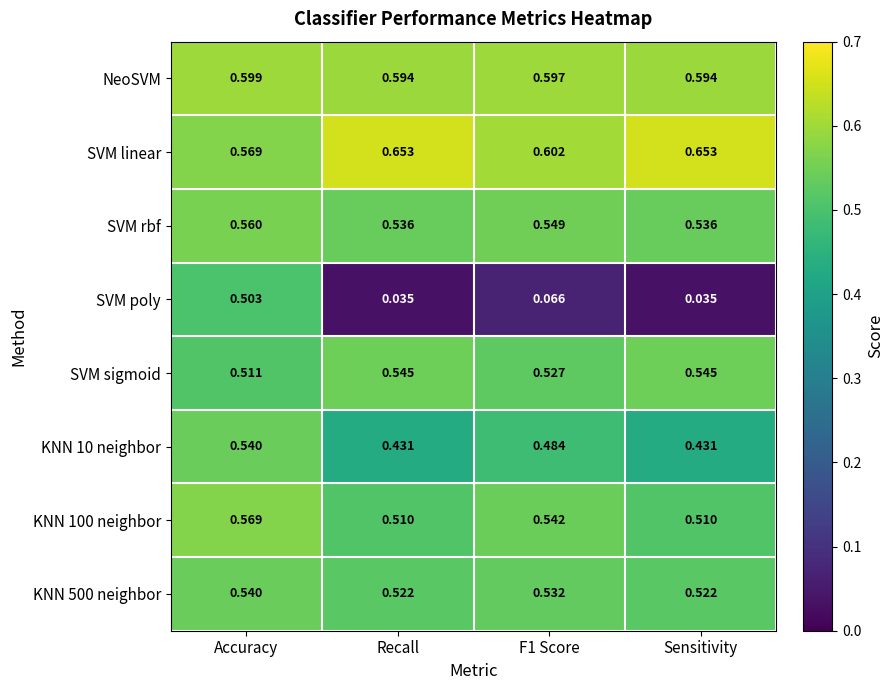

At which category is the sum across all series the highest?

Accuracy